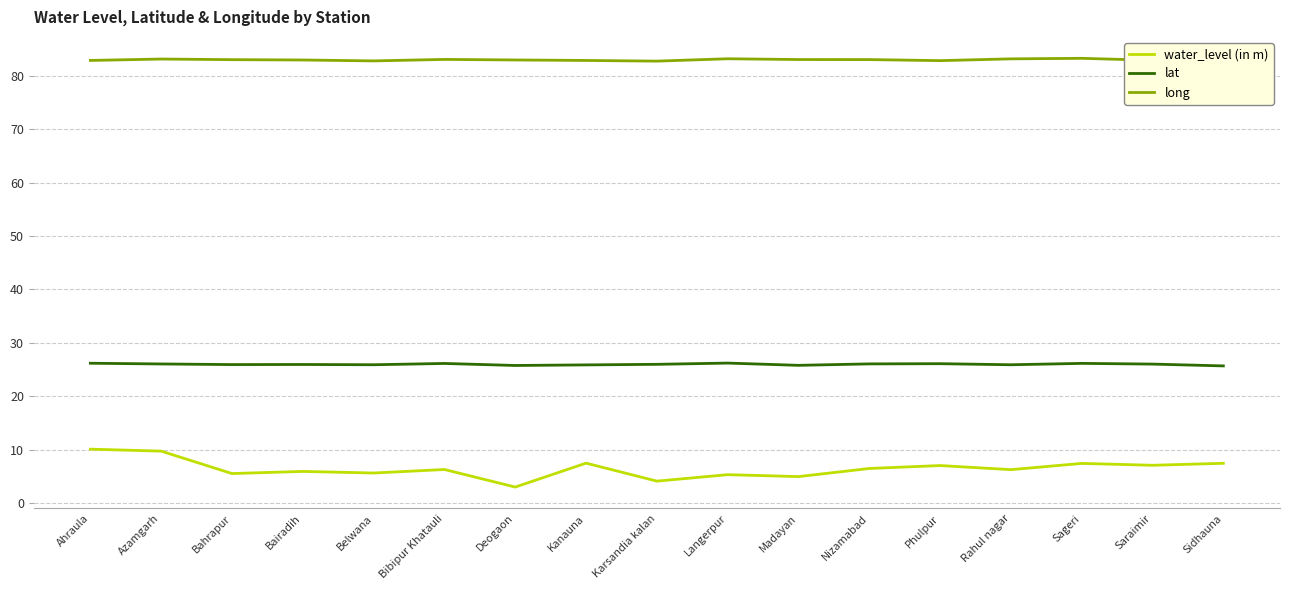

What position from the left is Sidhauna?

17